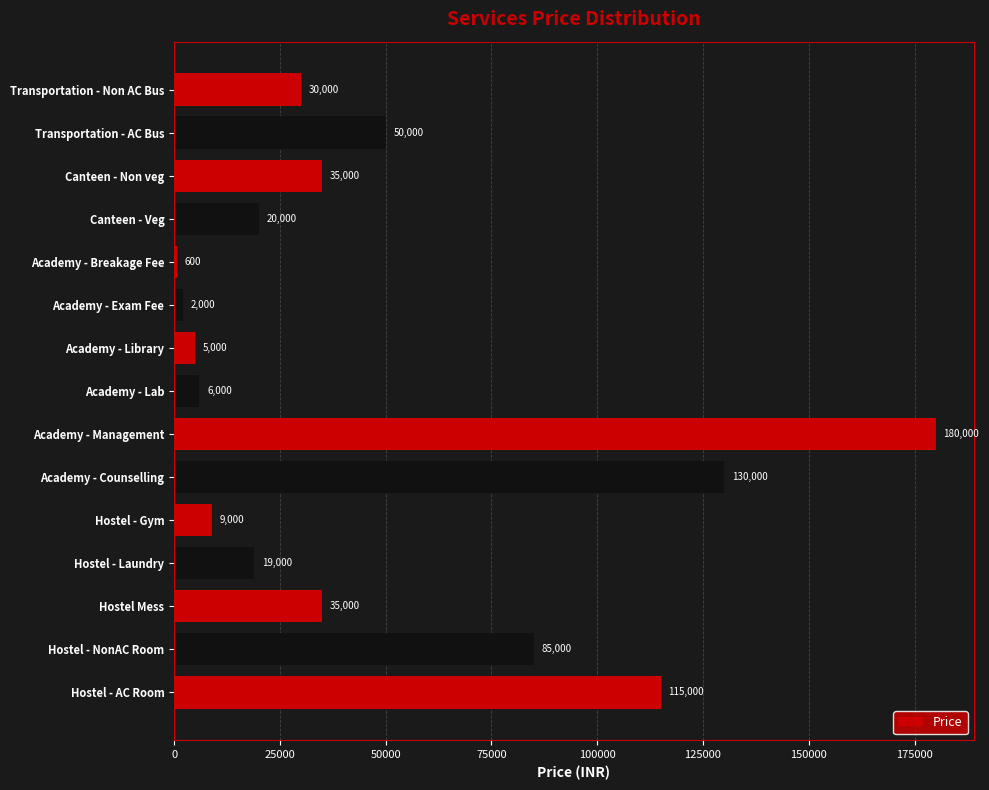

What is the minimum value shown in the chart?

600